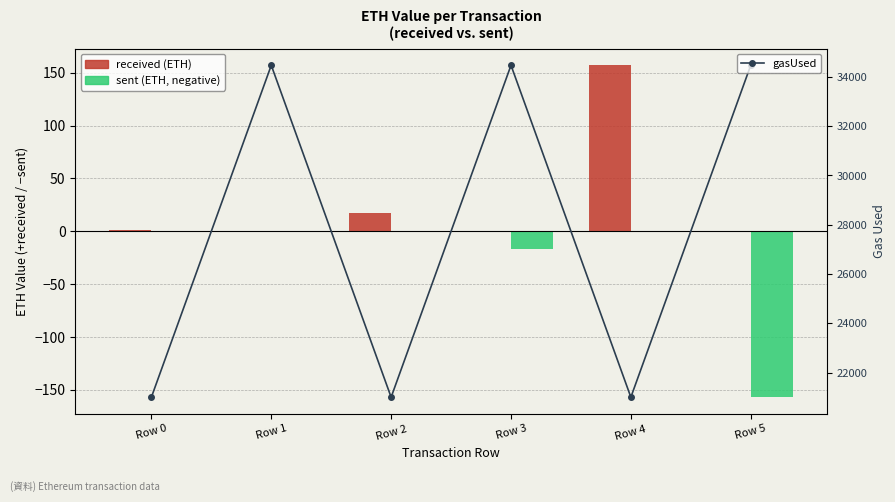

Reading left to right, what are all the values shown in this chart?

received (ETH): 1.0	0.0	17.0	0.0	157.0	0.0
sent (ETH, negative): 0.0	-1.0	0.0	-17.0	0.0	-157.0
gasUsed: 21000.0	34470.0	21000.0	34470.0	21000.0	34470.0